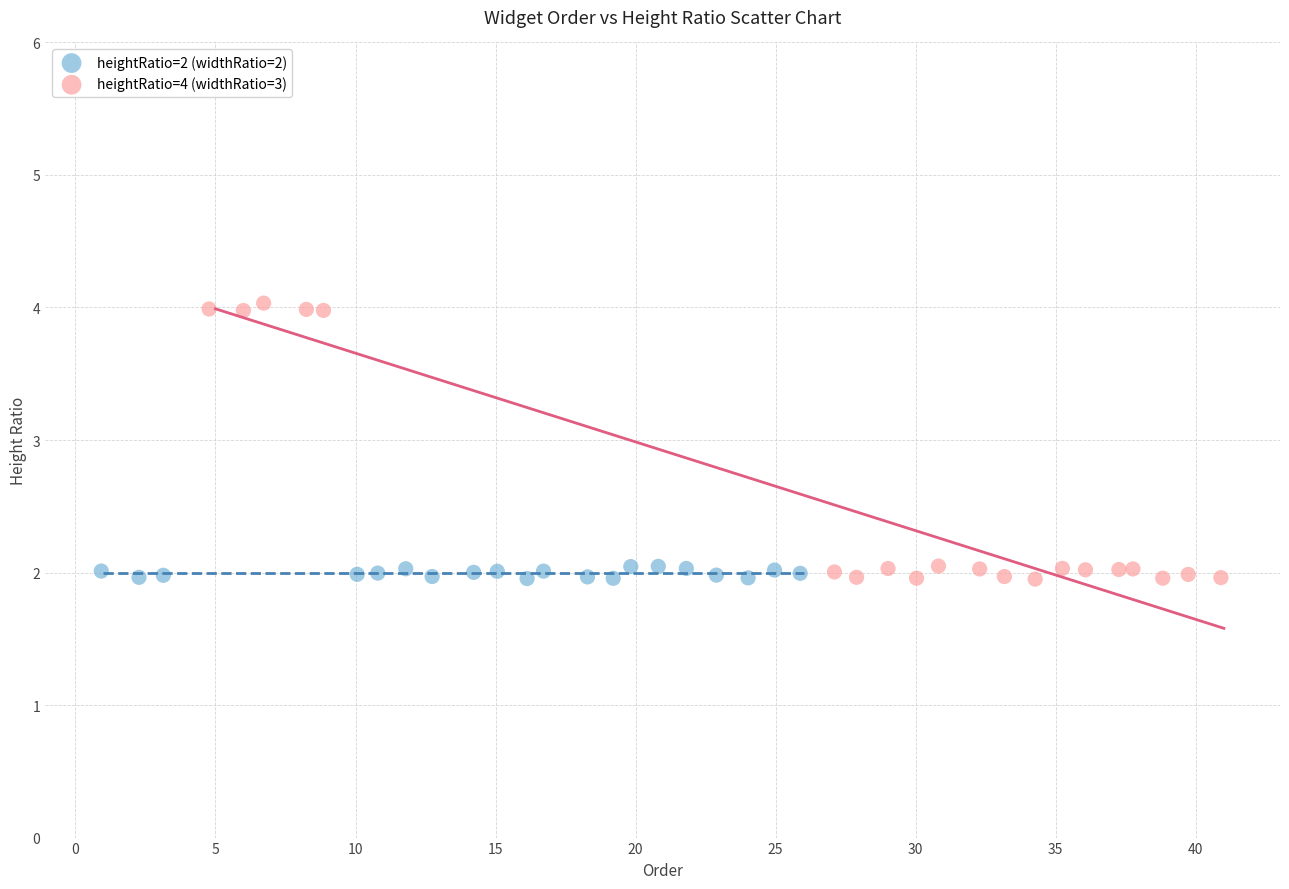

Which series has the largest Y range (max minus min)?

heightRatio=4 (widthRatio=3)